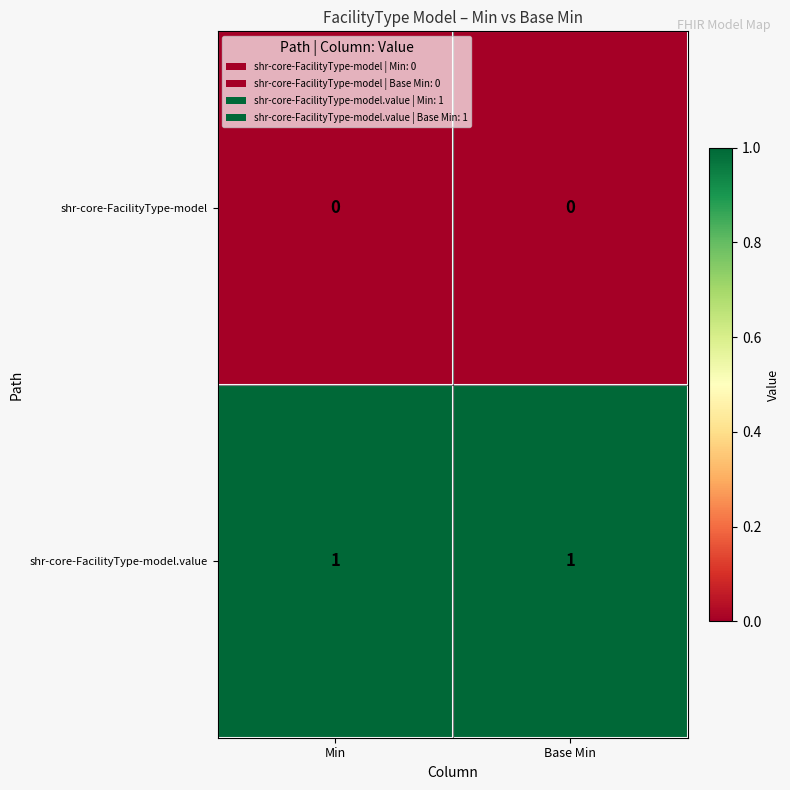

Reading left to right, extract all data points from this chart.

shr-core-FacilityType-model: Min=0	Base Min=0
shr-core-FacilityType-model.value: Min=1	Base Min=1